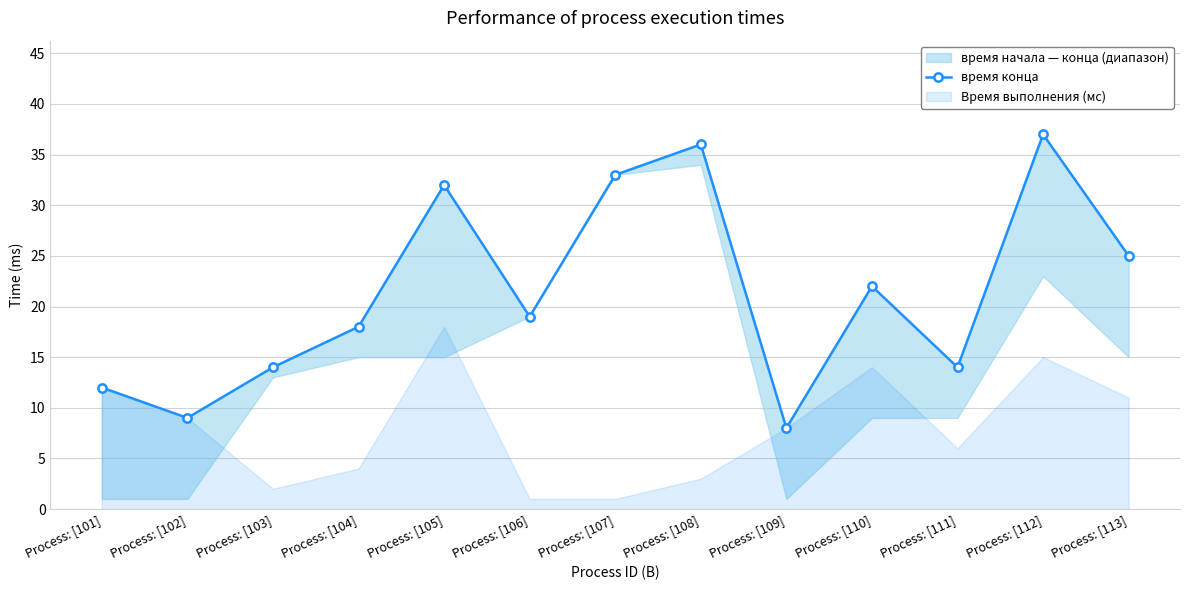

How many points are lower than both their immediate neighbors (excluding endpoints)?

4